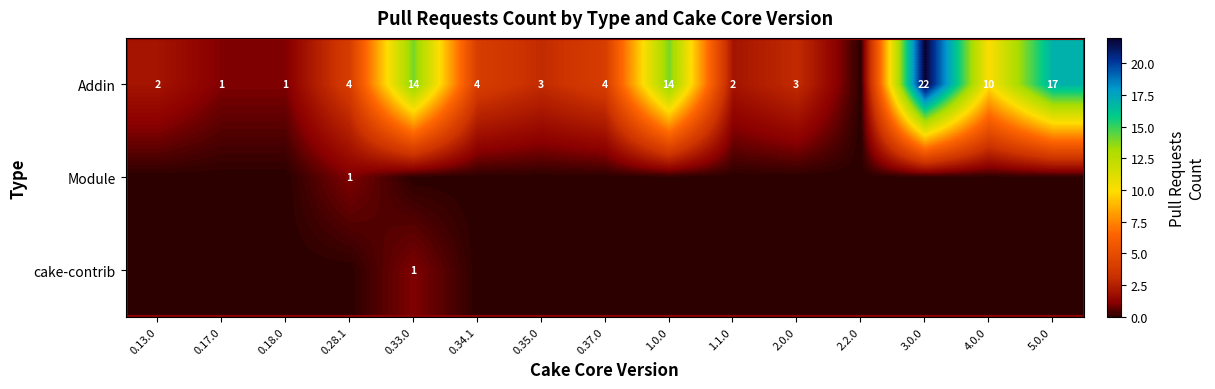

The Addin series shows 3 at 0.13.0. True or false?

False